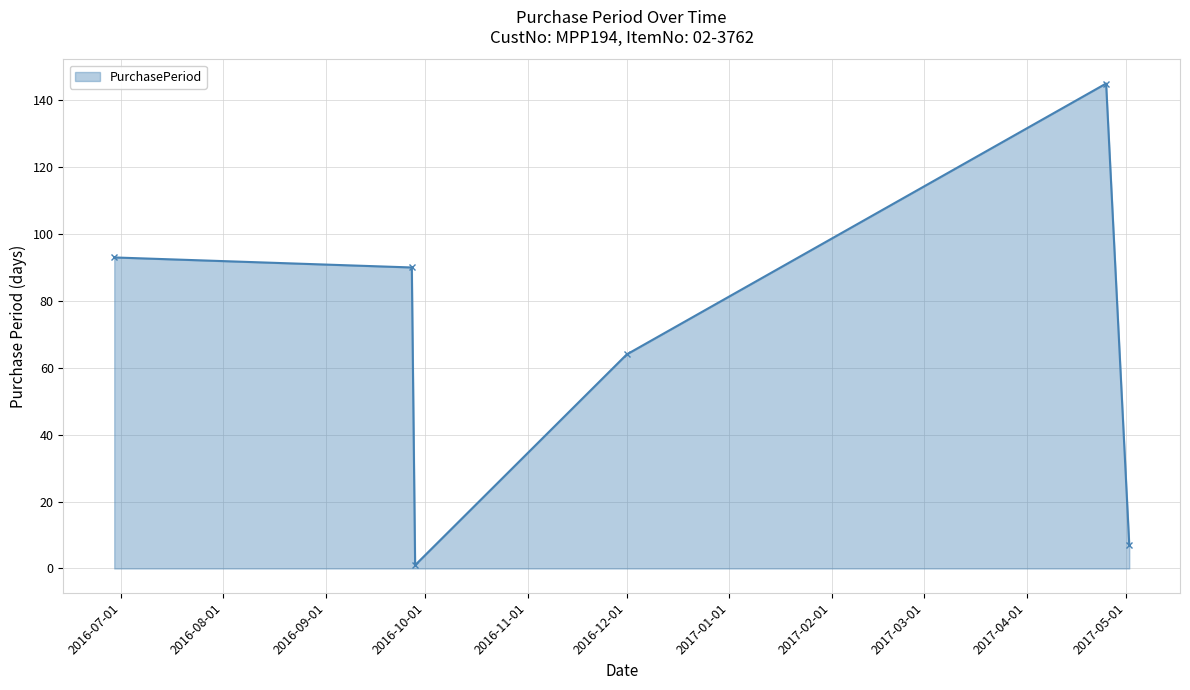

Reading left to right, list all the values displayed in this chart.

93	90	1	64	145	7